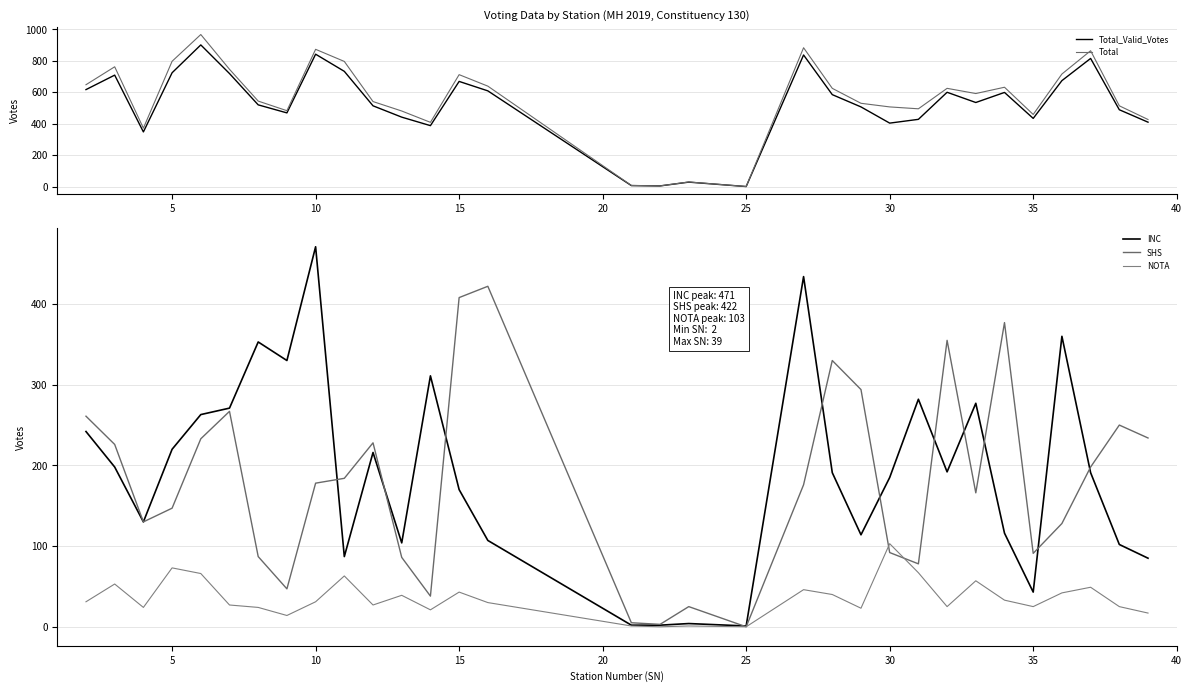

True or false: NOTA and Total_Valid_Votes intersect in this chart.

False